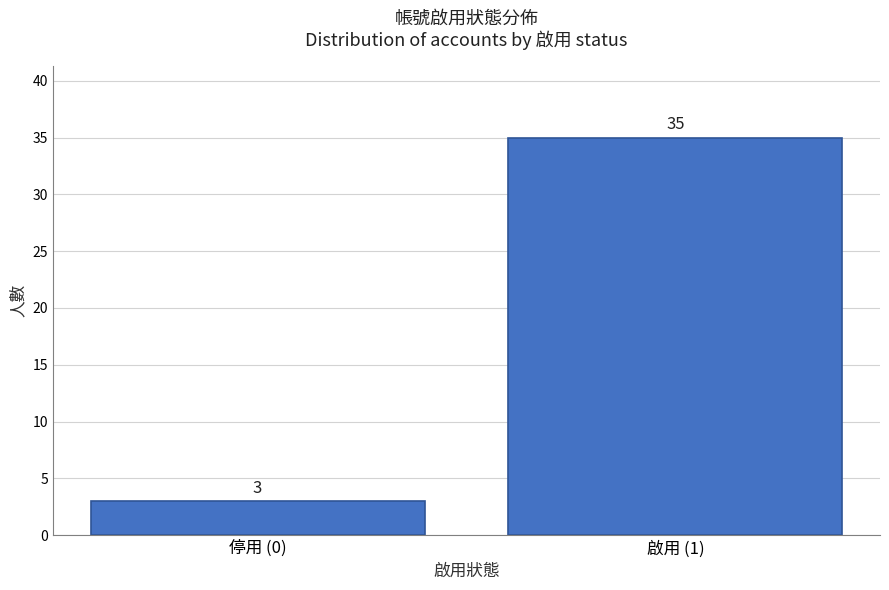

Reading right to left, extract all data points from this chart.

啟用 (1)=35	停用 (0)=3